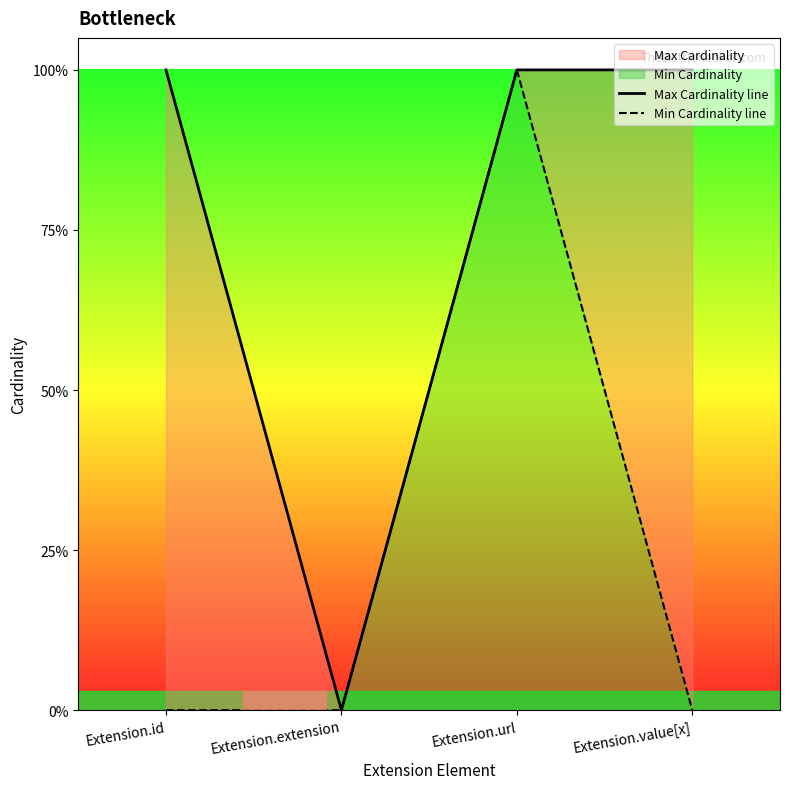

Between Extension.id and Extension.value[x], which series saw the biggest shift?

Max Cardinality line